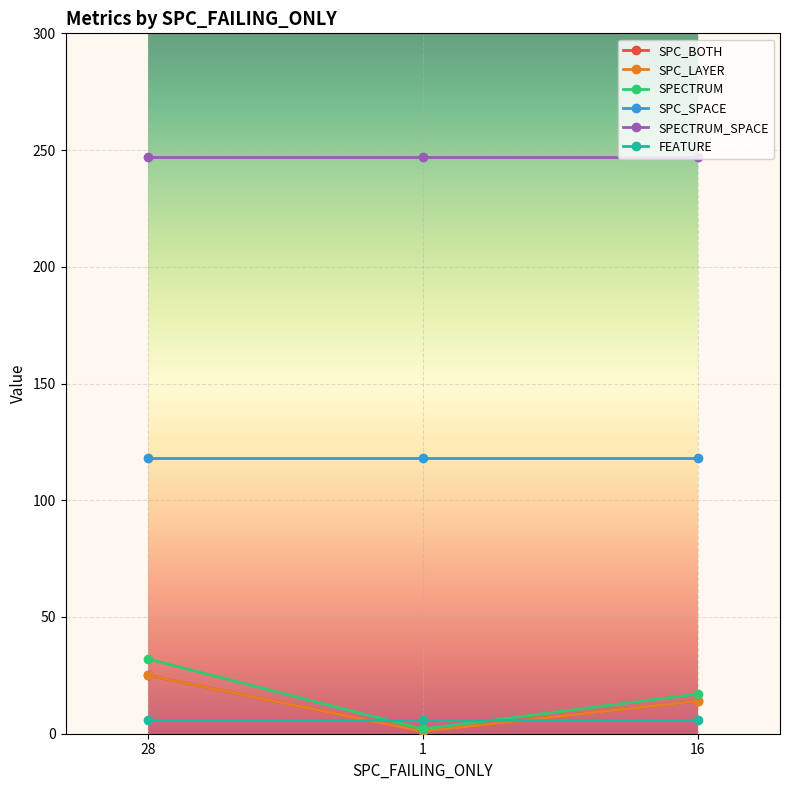

Which category has the highest value in the SPC_BOTH series?

28